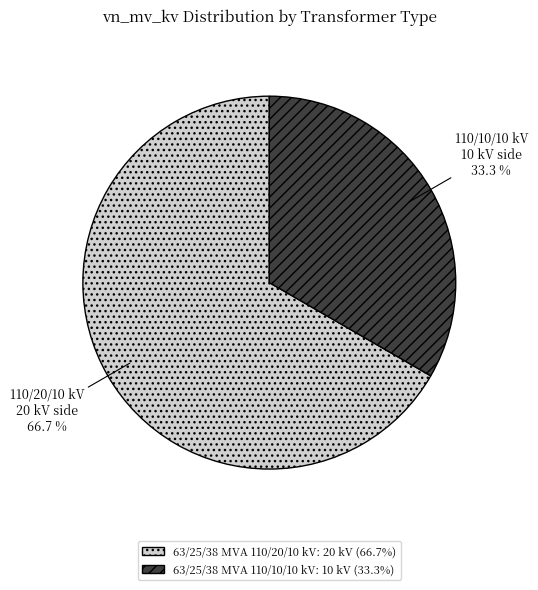

What percentage do 63/25/38 MVA 110/20/10 kV and 63/25/38 MVA 110/10/10 kV together represent?

100.0%